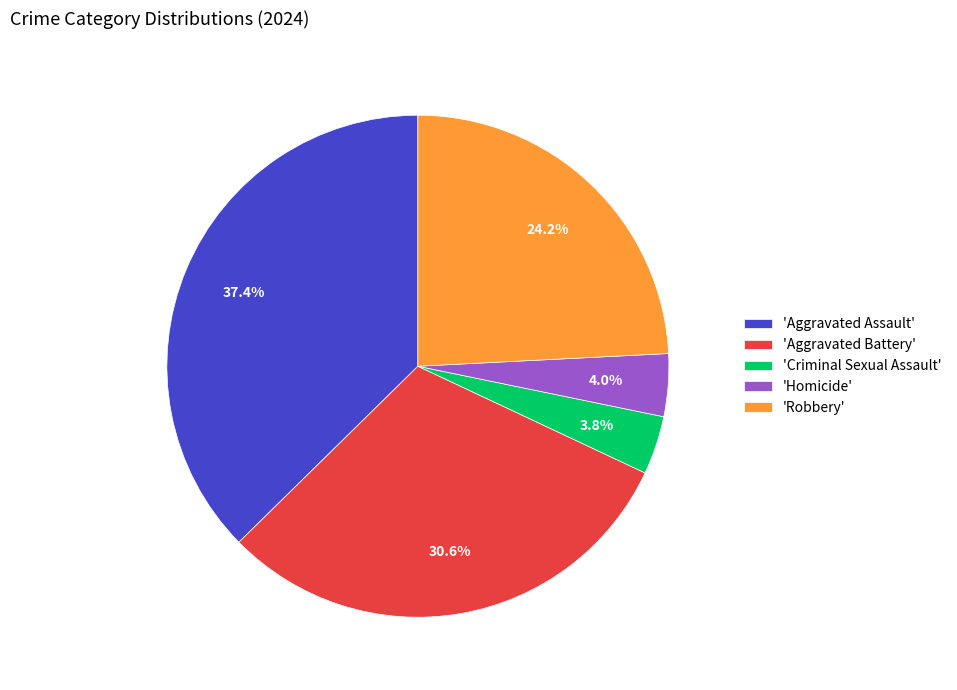

Which has a higher value, 'Aggravated Assault' or 'Aggravated Battery'?

'Aggravated Assault'